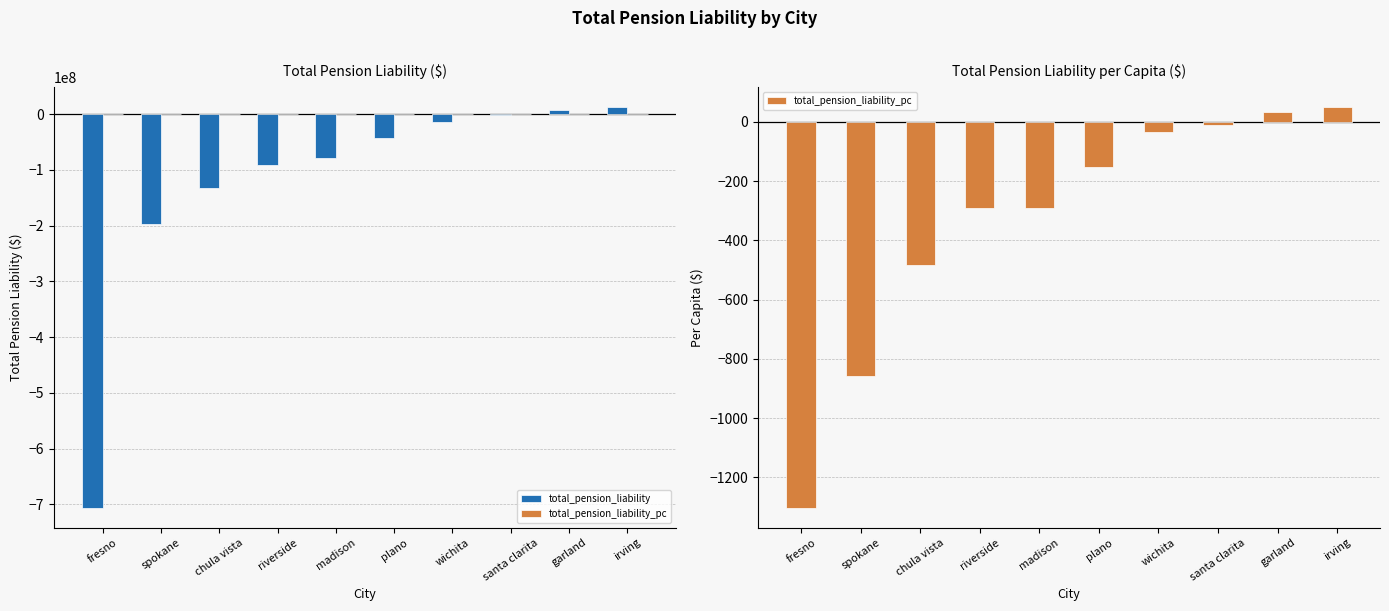

Where does the total_pension_liability_pc series first go above -151?

wichita